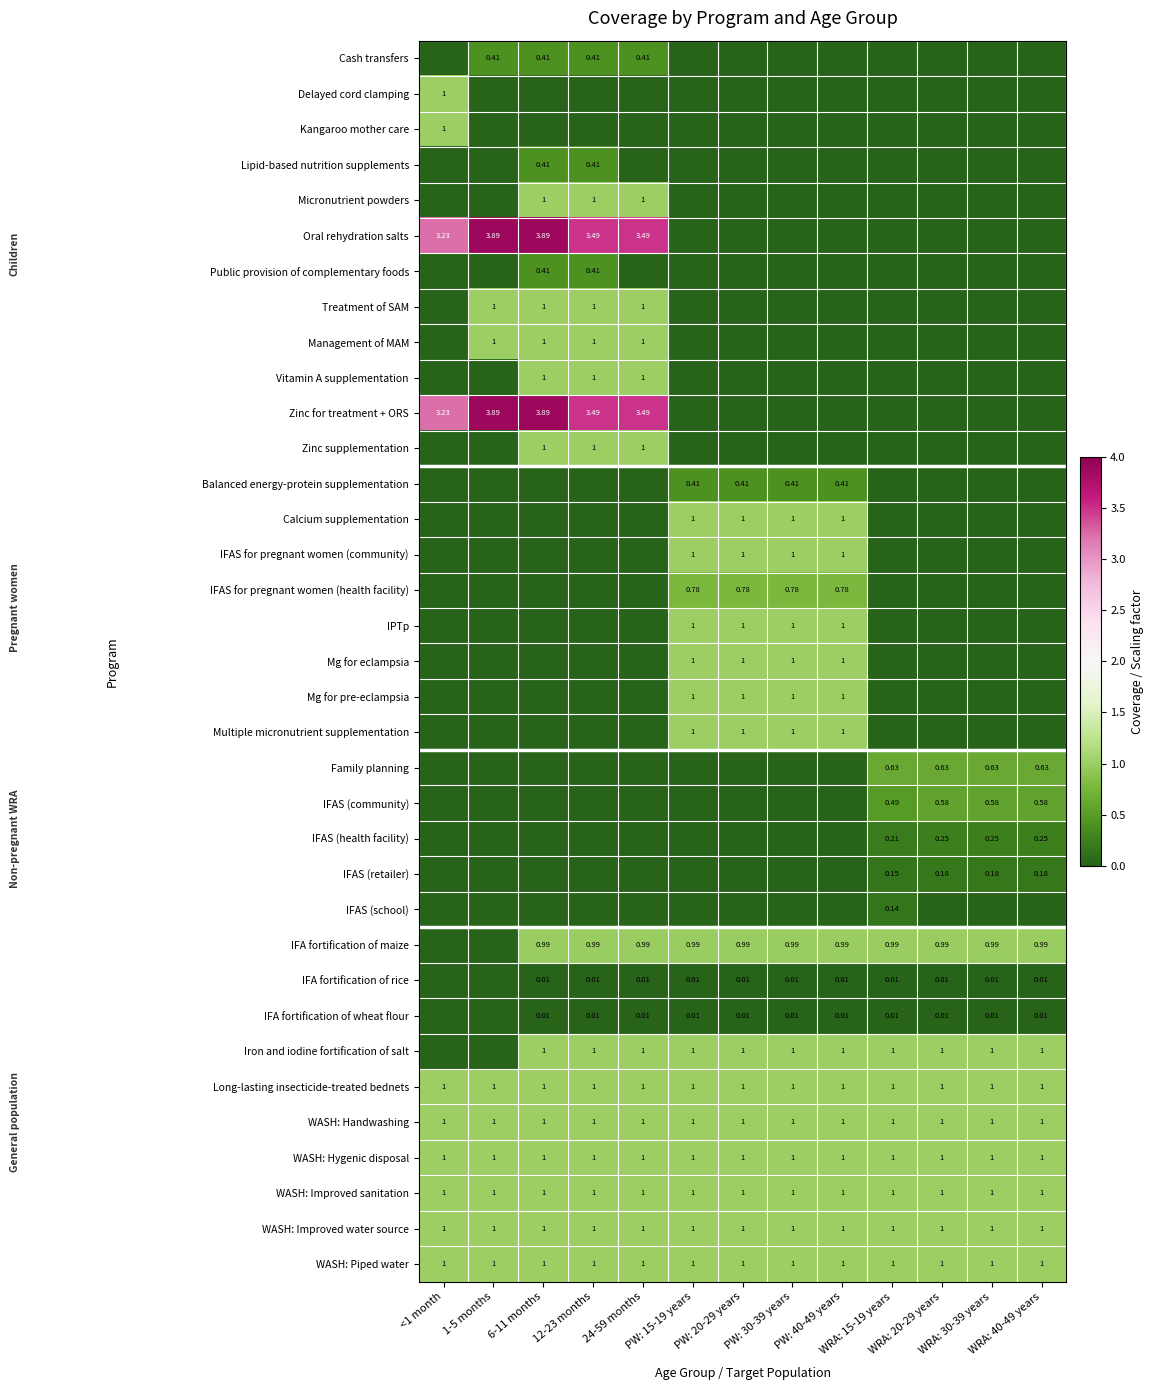

What is the difference between the IFAS (retailer) values at PW: 15-19 years and WRA: 40-49 years?

0.2